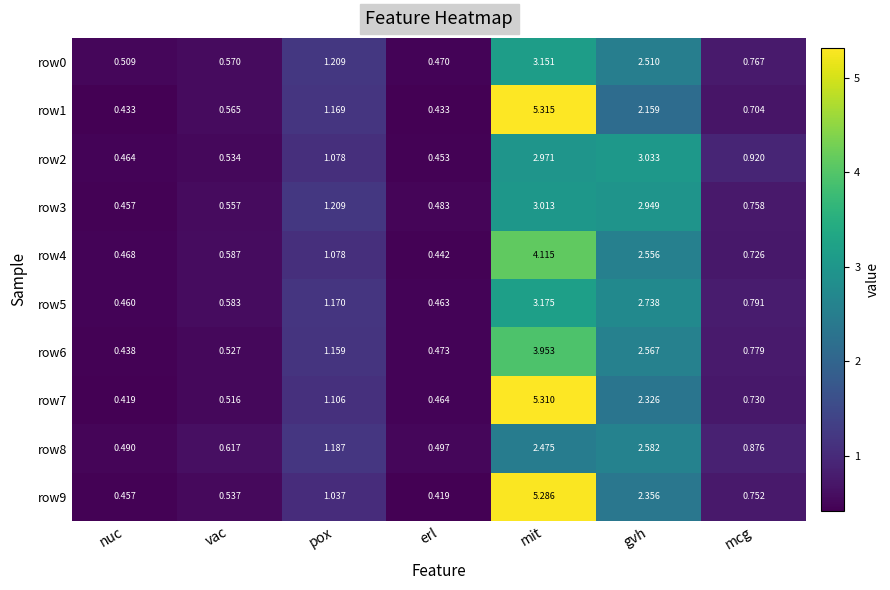

Where is row0 nearest to the value 1?

pox